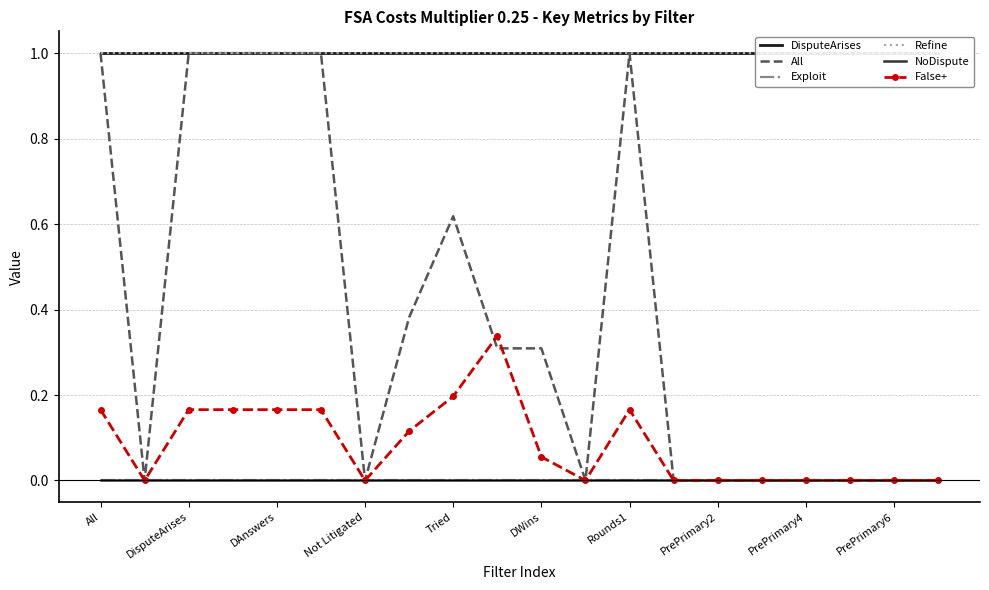

Reading left to right, what are all the values shown in this chart?

DisputeArises: 1.0	1.0	1.0	1.0	1.0	1.0	1.0	1.0	1.0	1.0	1.0	1.0	1.0	1.0	1.0	1.0	1.0	1.0	1.0	1.0
All: 1.0	0.0	1.0	1.0	1.0	1.0	0.0	0.4	0.6	0.3	0.3	0.0	1.0	0.0	0.0	0.0	0.0	0.0	0.0	0.0
Exploit: 0.0	0.0	0.0	0.0	0.0	0.0	0.0	0.0	0.0	0.0	0.0	0.0	0.0	0.0	0.0	0.0	0.0	0.0	0.0	0.0
Refine: 1.0	1.0	1.0	1.0	1.0	1.0	1.0	1.0	1.0	1.0	1.0	1.0	1.0	1.0	1.0	1.0	1.0	1.0	1.0	1.0
NoDispute: 0.0	0.0	0.0	0.0	0.0	0.0	0.0	0.0	0.0	0.0	0.0	0.0	0.0	0.0	0.0	0.0	0.0	0.0	0.0	0.0
False+: 0.2	0.0	0.2	0.2	0.2	0.2	0.0	0.1	0.2	0.3	0.1	0.0	0.2	0.0	0.0	0.0	0.0	0.0	0.0	0.0